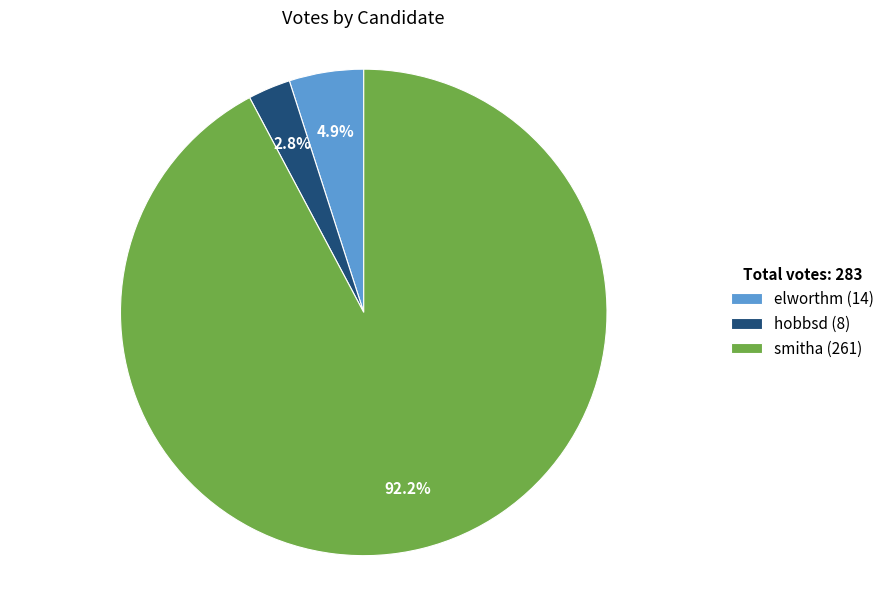

What is the largest slice in the pie chart?

smitha